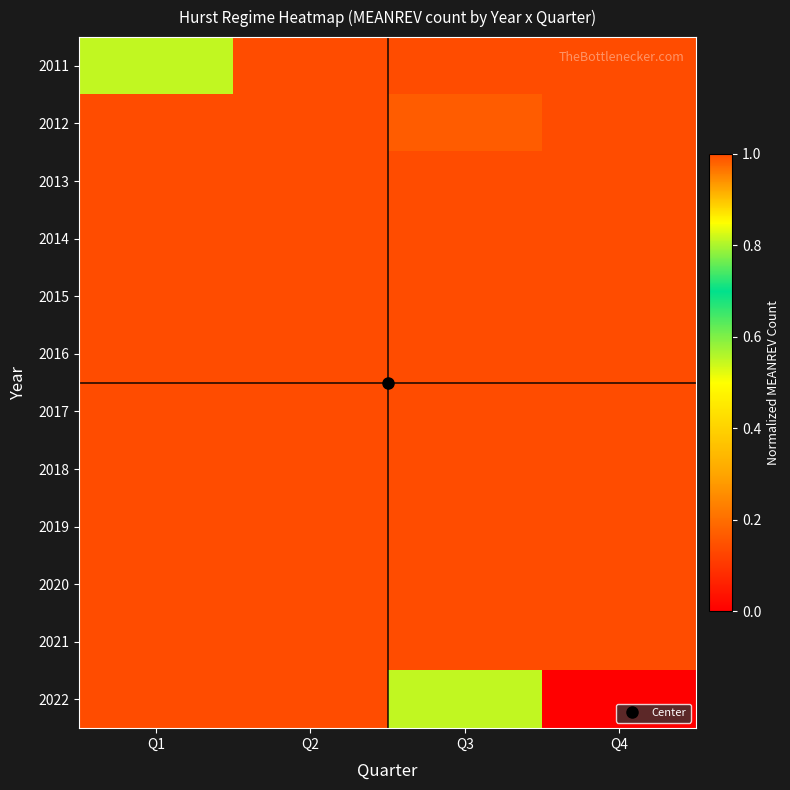

At how many categories does at least one series exceed 0?

4